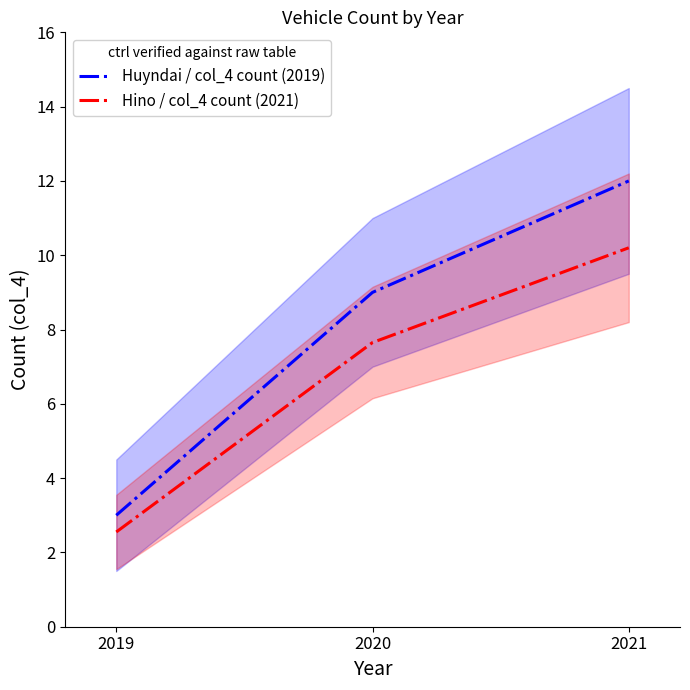

Does the chart display data point markers on the line(s)?

No